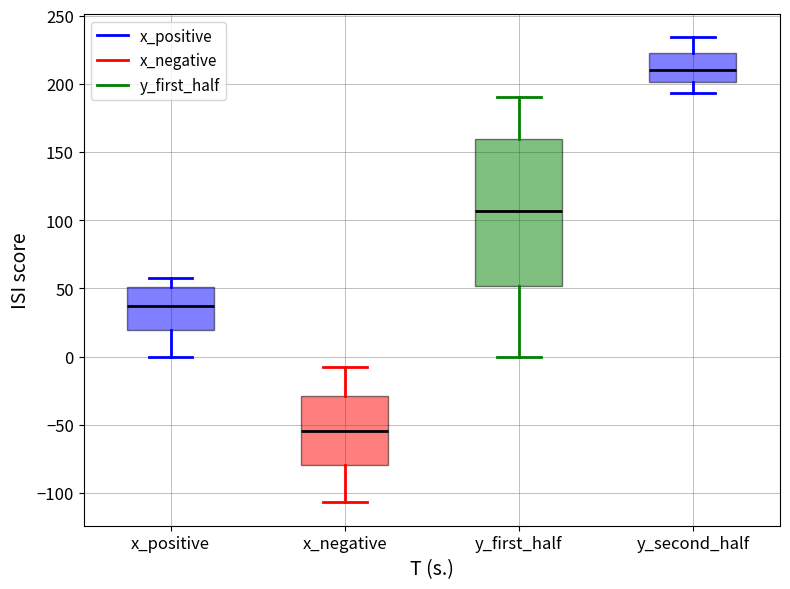

Comparing the boxes themselves (not the whiskers), which one is the tallest?

y_first_half